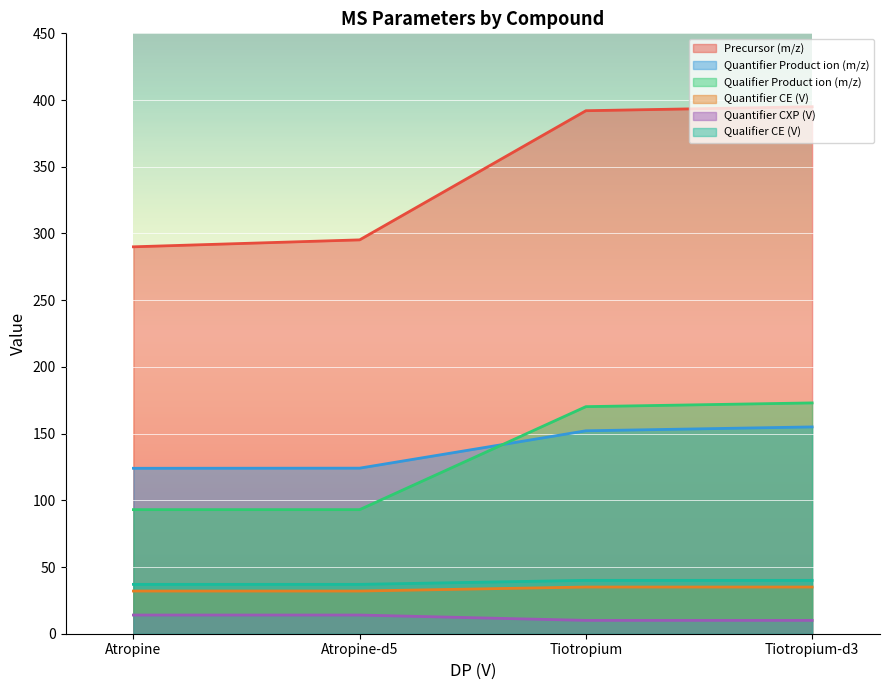

What position from the left is Atropine?

1